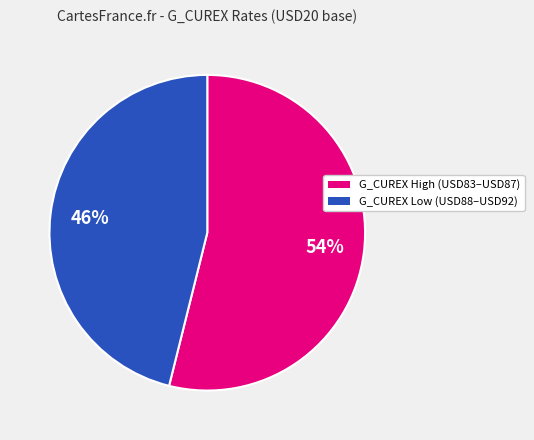

How many segments does this pie chart have?

2